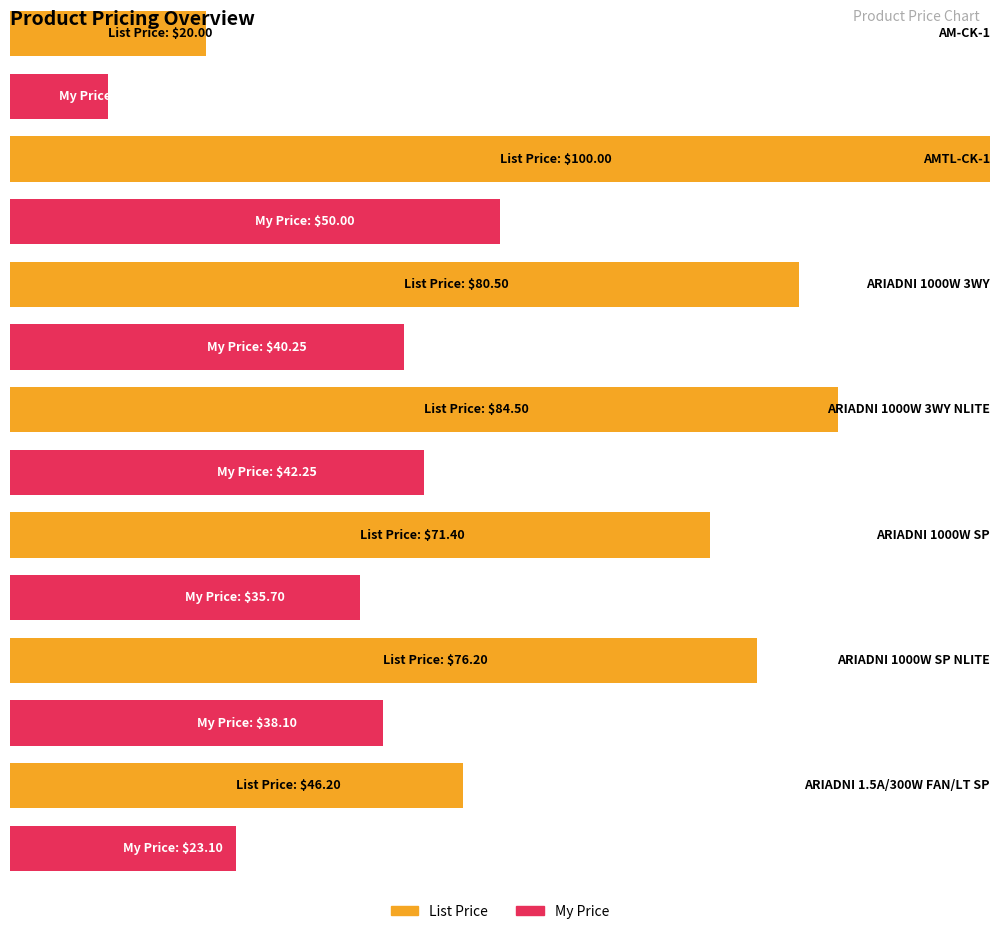

What is the difference between the List Price values at ARIADNI 1.5A/300W FAN/LT SP and AM-CK-1?

26.2